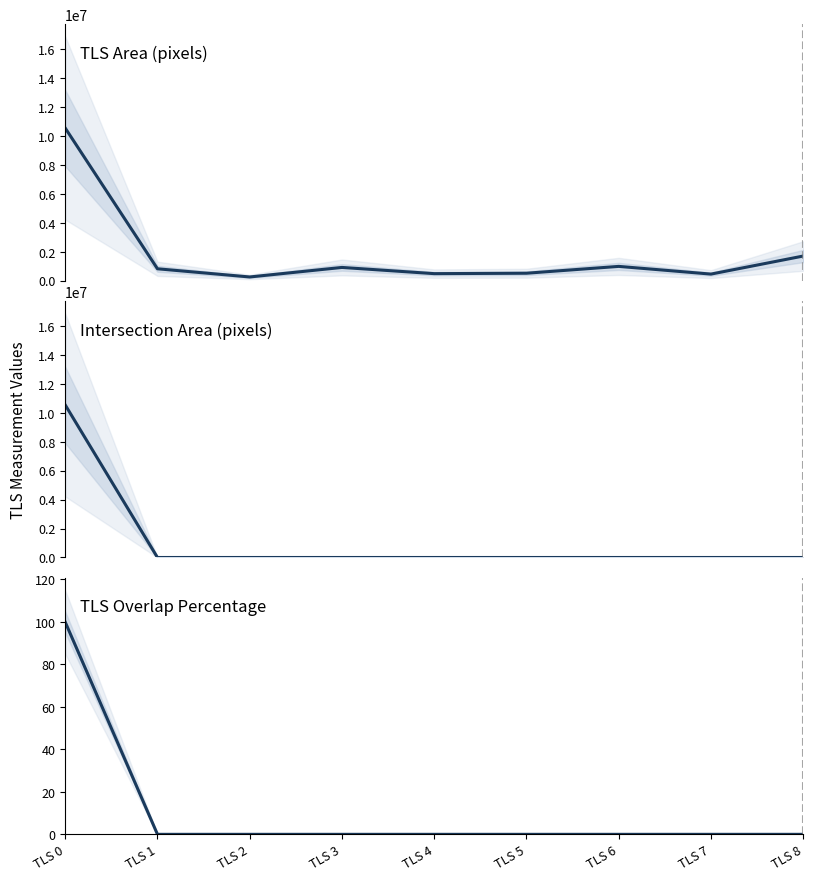

True or false: tls_overlap_percentage and intersection_area_pixels intersect in this chart.

False